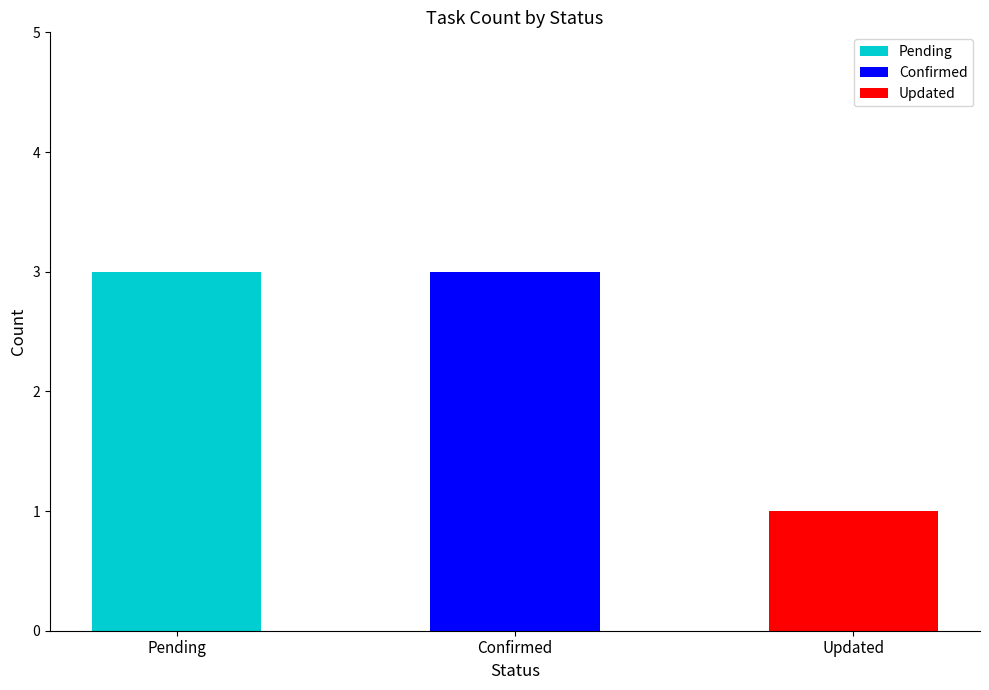

True or false: Pending has a value of 4 at Pending.

False